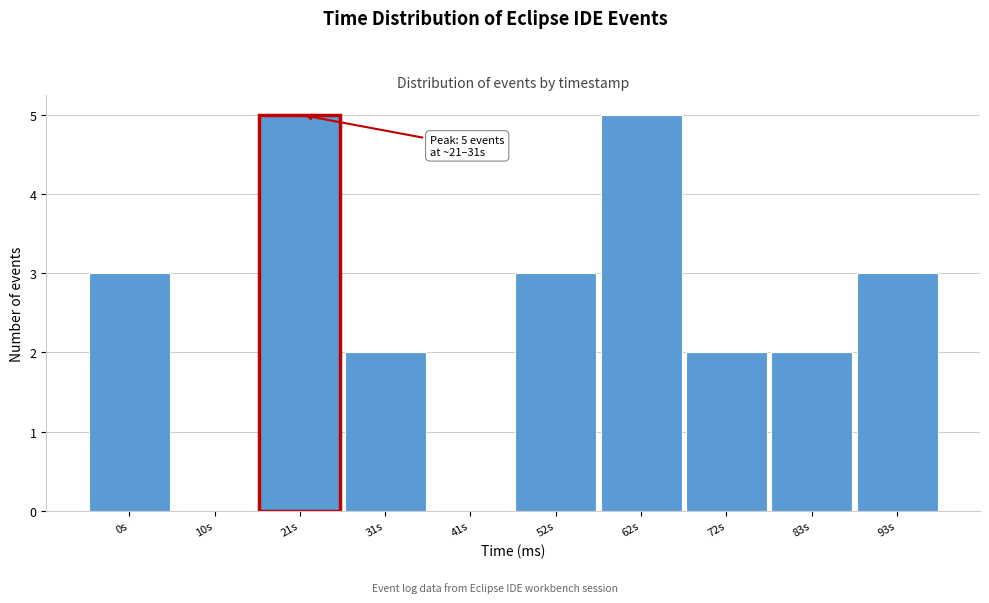

Reading left to right, transcribe all the data shown in this chart.

0s=3	10s=0	21s=5	31s=2	41s=0	52s=3	62s=5	72s=2	83s=2	93s=3